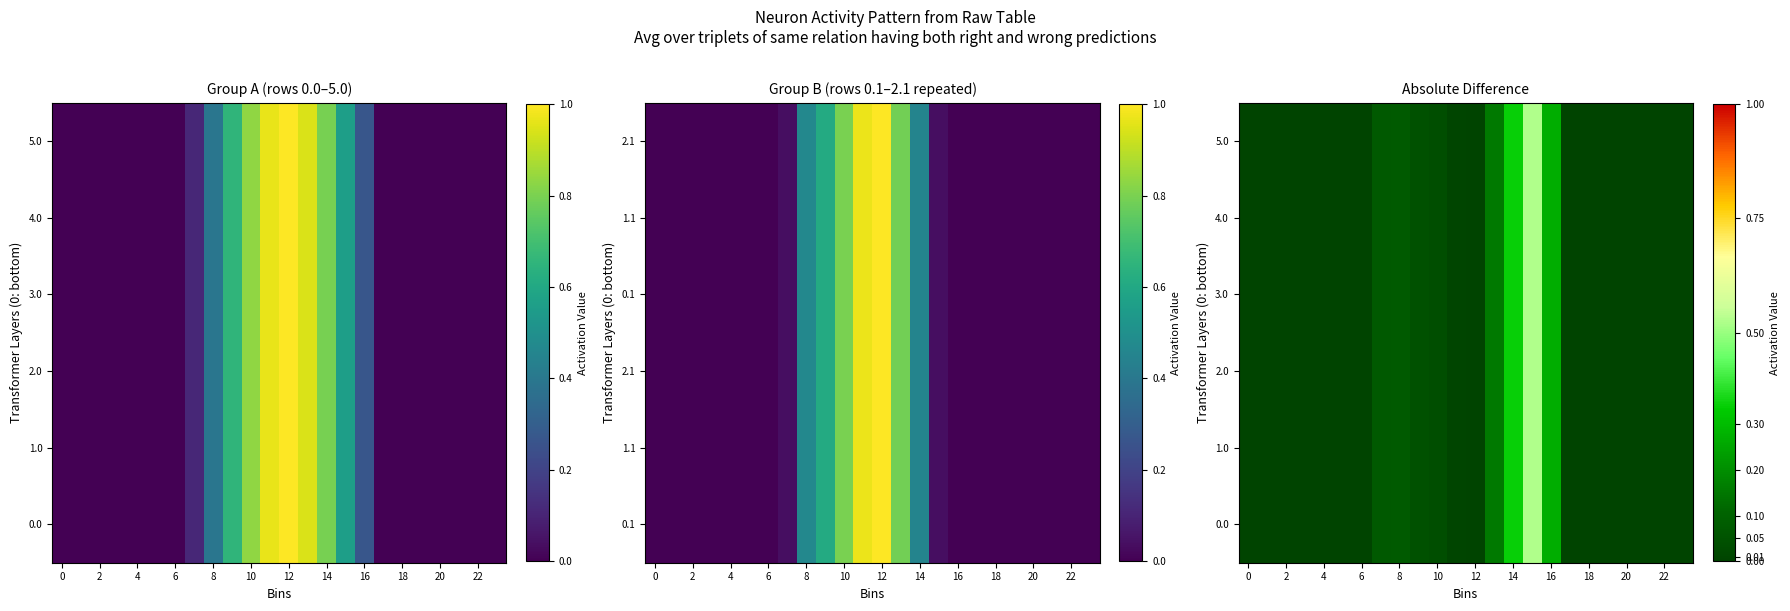

Count the number of categories in the chart.

24